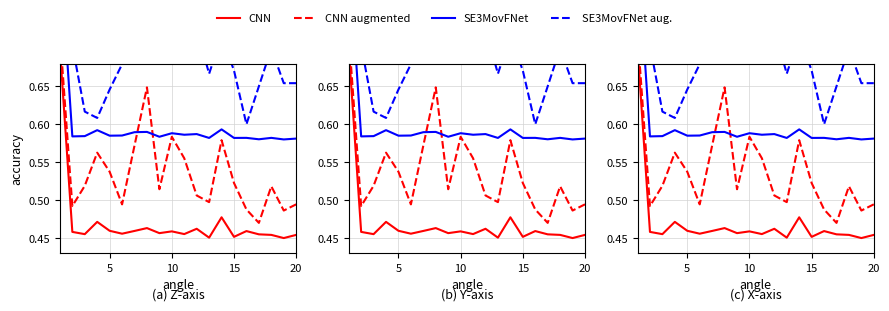

What is the average value of the SE3MovFNet aug. series?

0.7